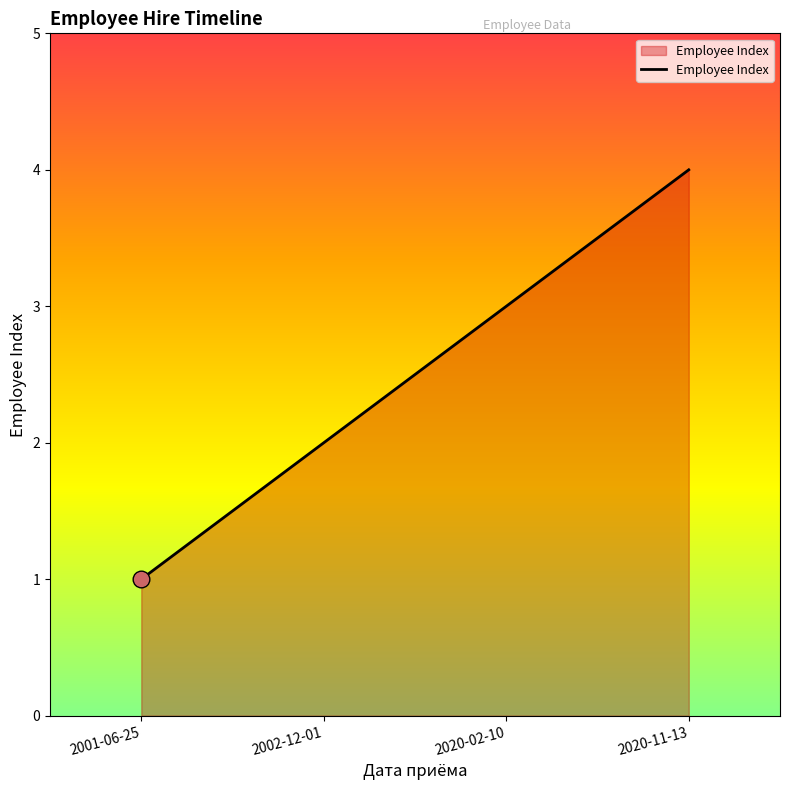

Count the values in the range 2 to 4.

3